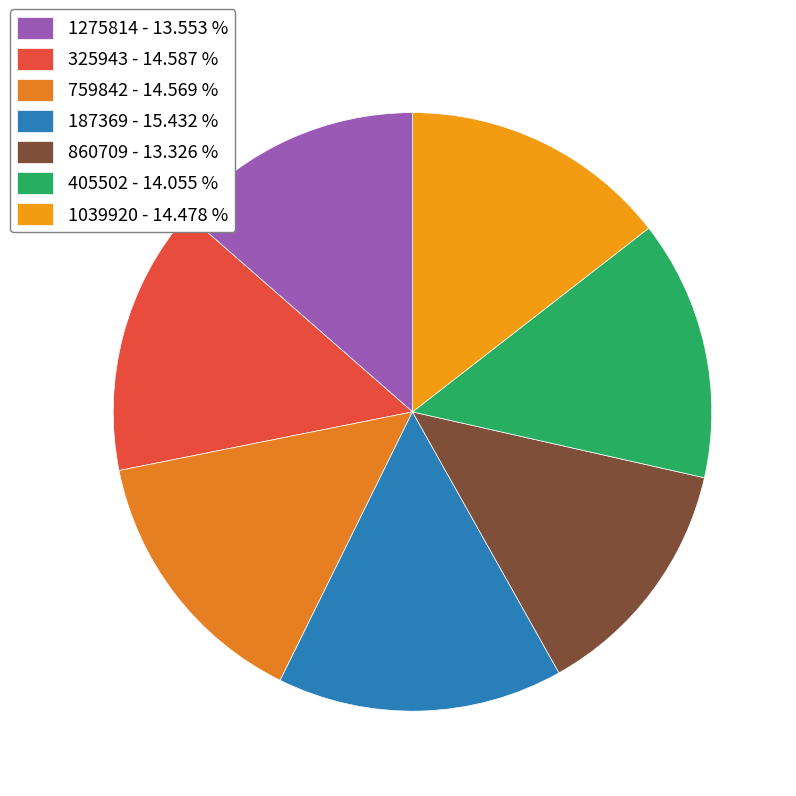

Count the number of slices in the pie.

7